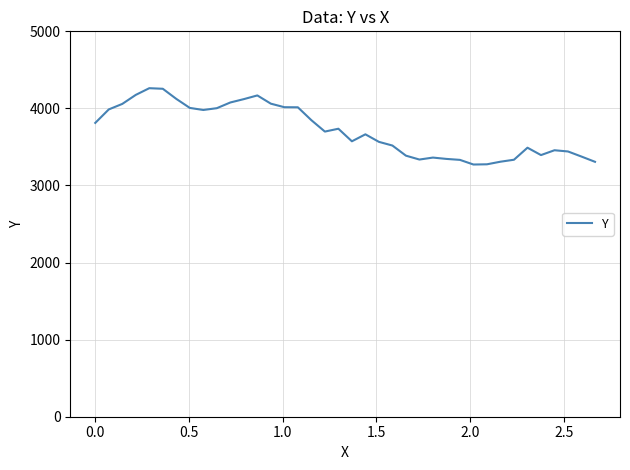

What is the smallest value displayed?

3272.0